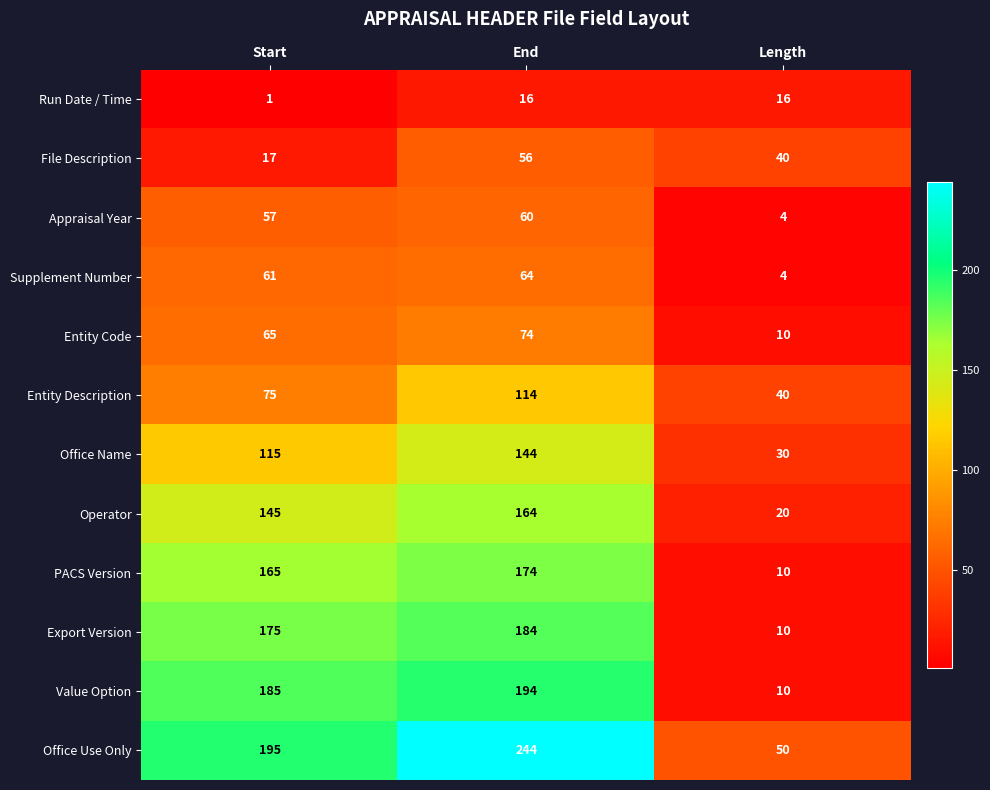

At which category does the chart reach its minimum across all series?

Start